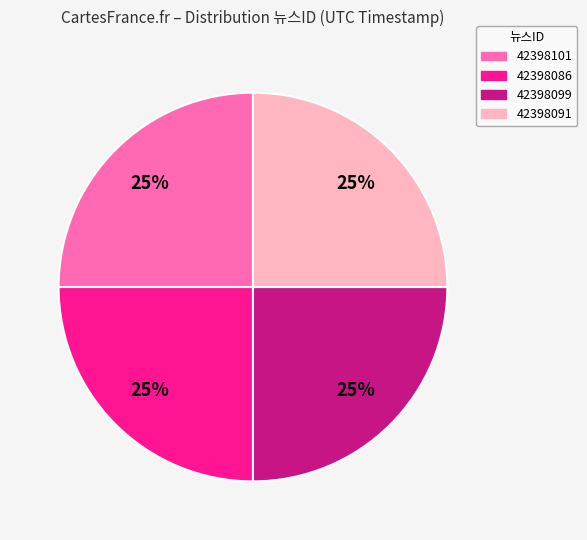

To the nearest percent, what is the average slice percentage?

25%